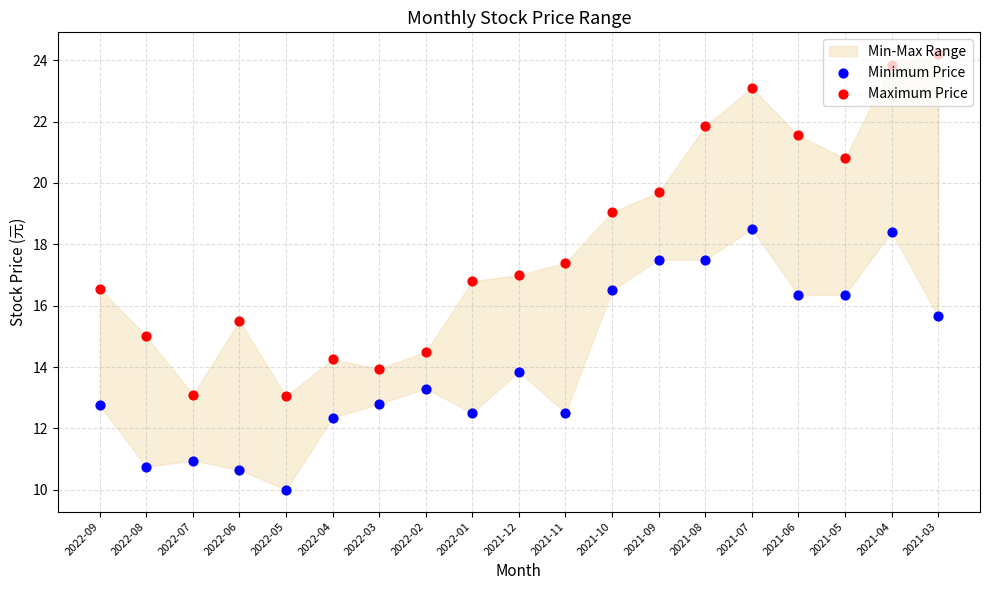

Which series has the widest spread of Y values?

Maximum Price